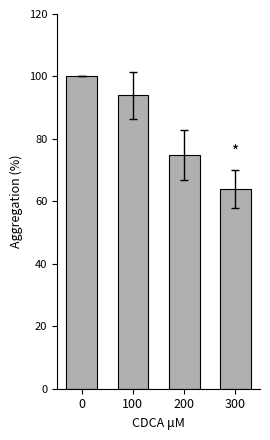

What is the difference between the maximum and minimum values?

36